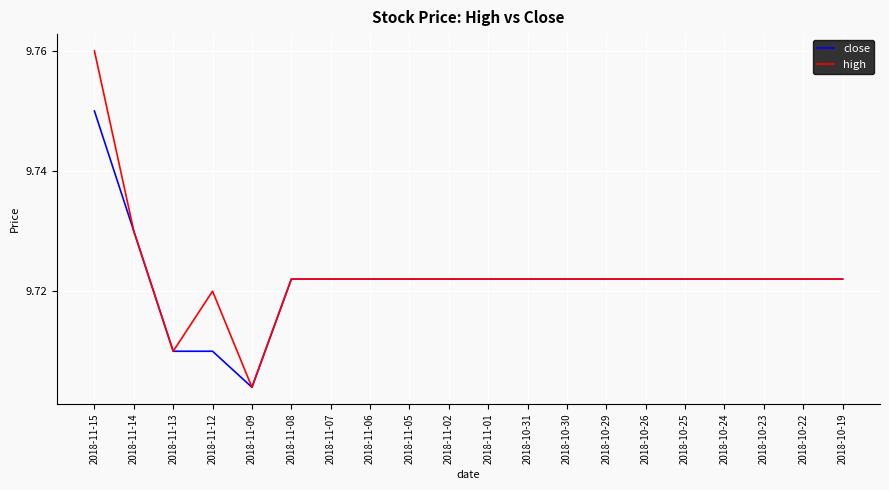

Count the number of data series in this chart.

2